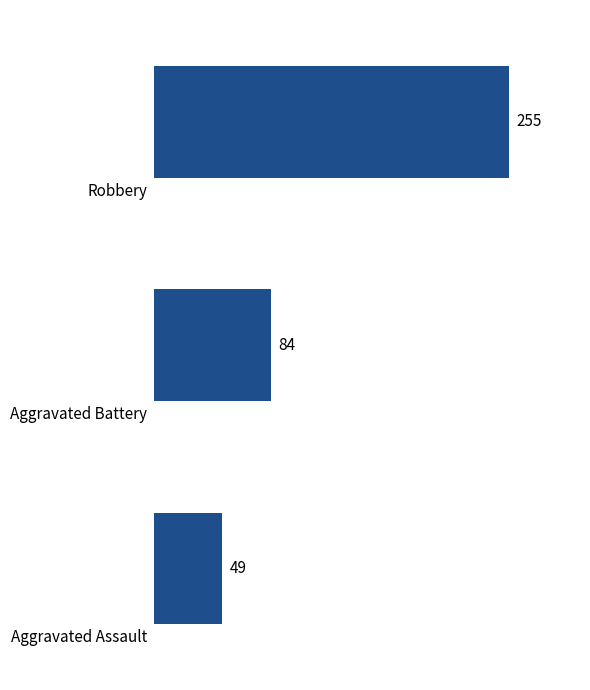

Count the number of categories in the chart.

3